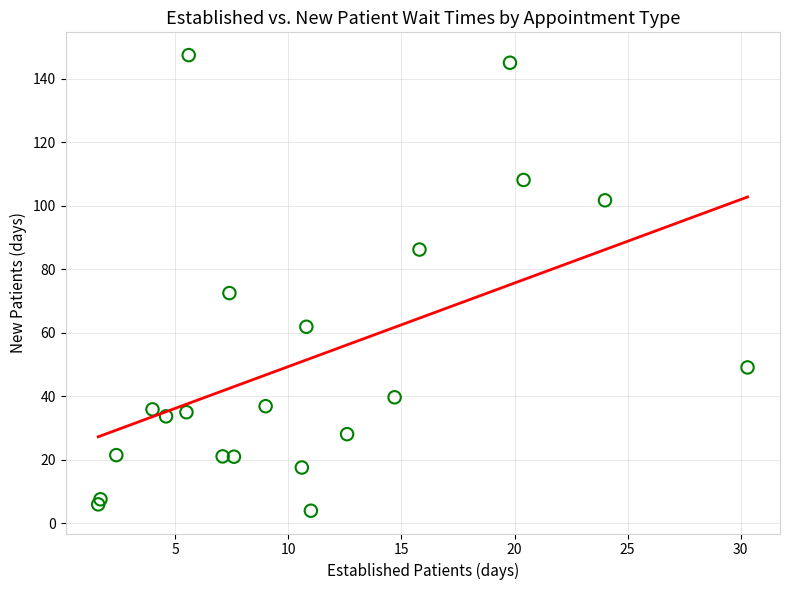

What Y value in the scatter plot is closest to 75?

72.5